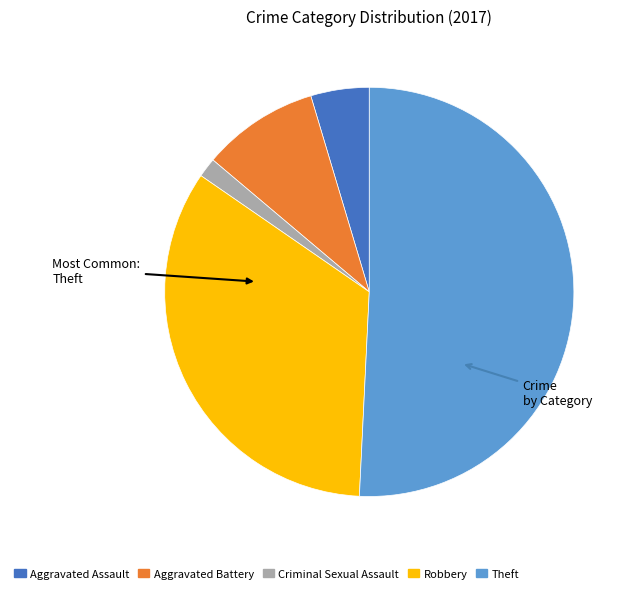

Is the sum of Criminal Sexual Assault and Aggravated Assault greater than half?

No